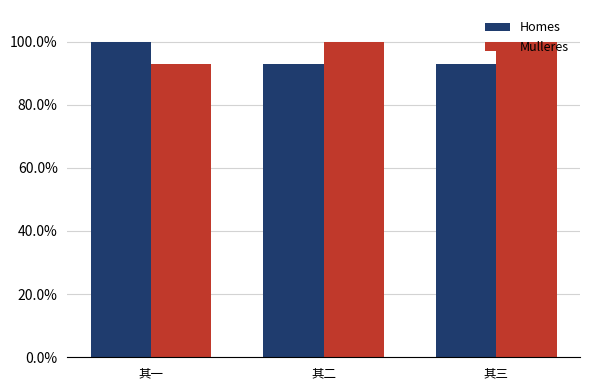

Which category has the lowest value in the Mulleres series?

其一